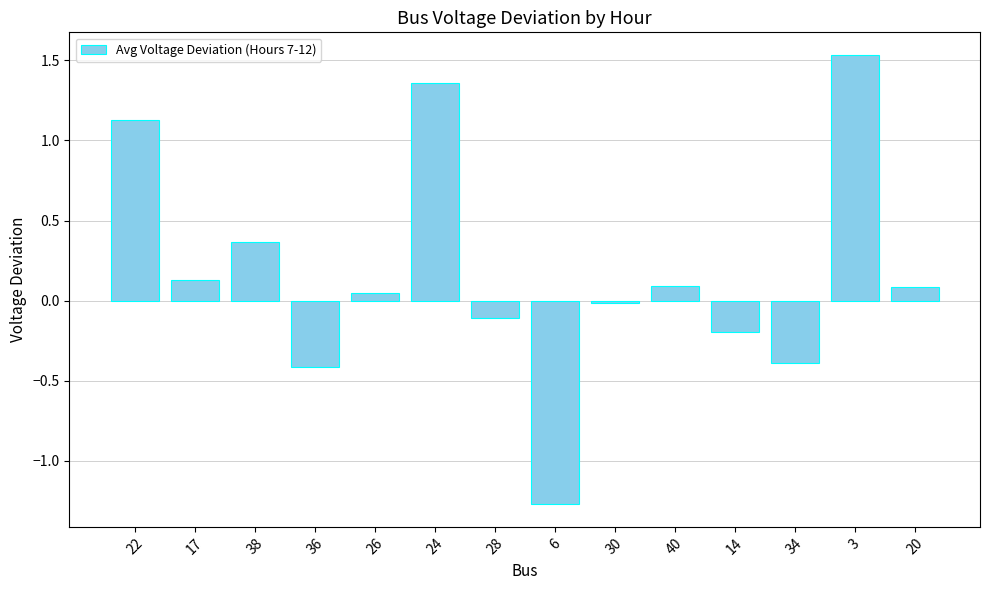

What is the minimum value shown in the chart?

-1.3